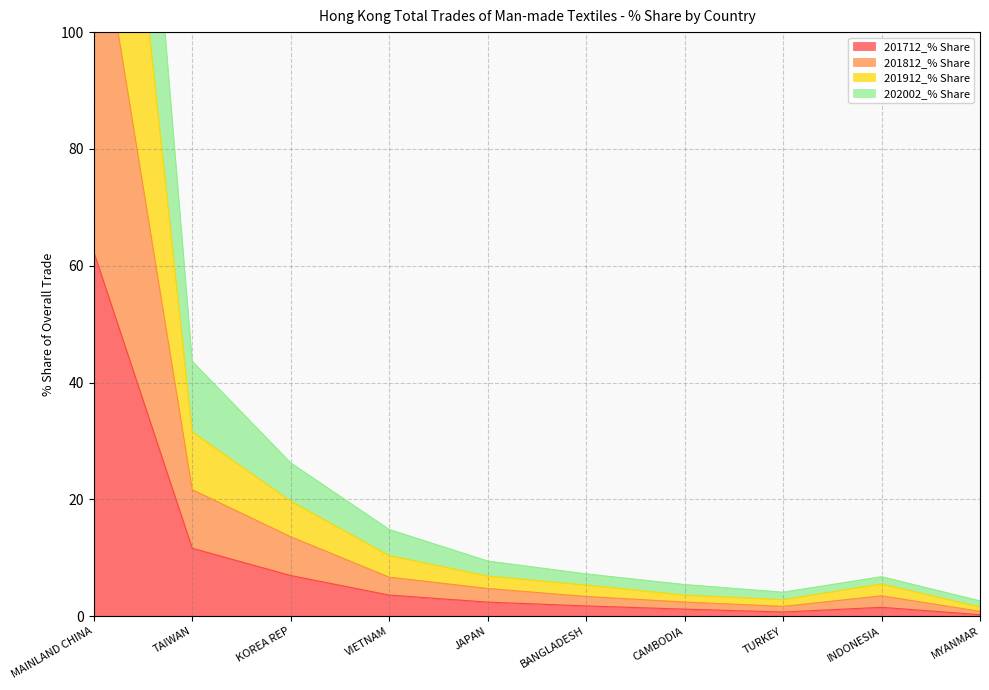

Which series has the widest spread of values?

201912_% Share